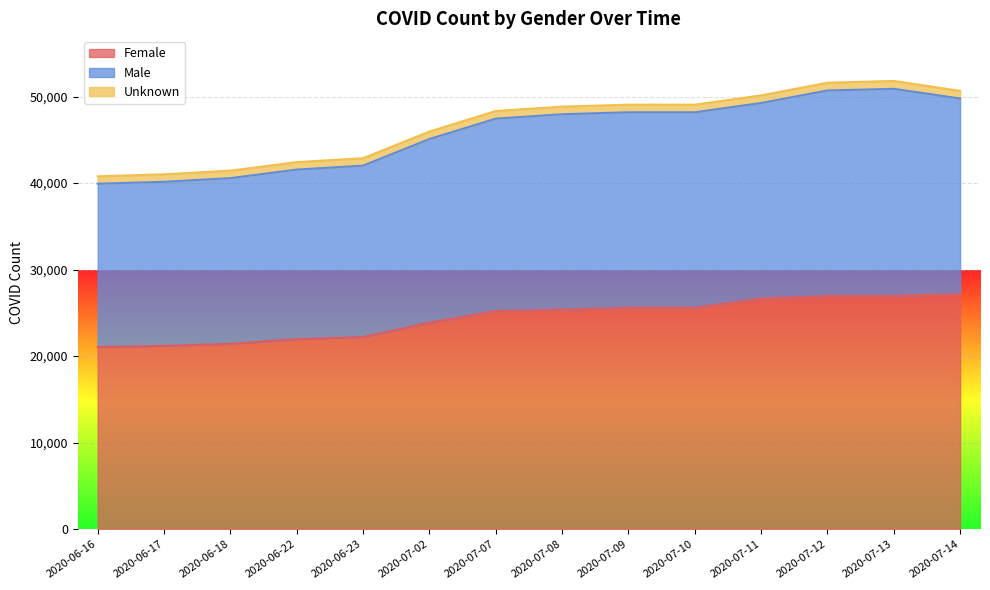

At which category is the sum across all series the highest?

2020-07-13